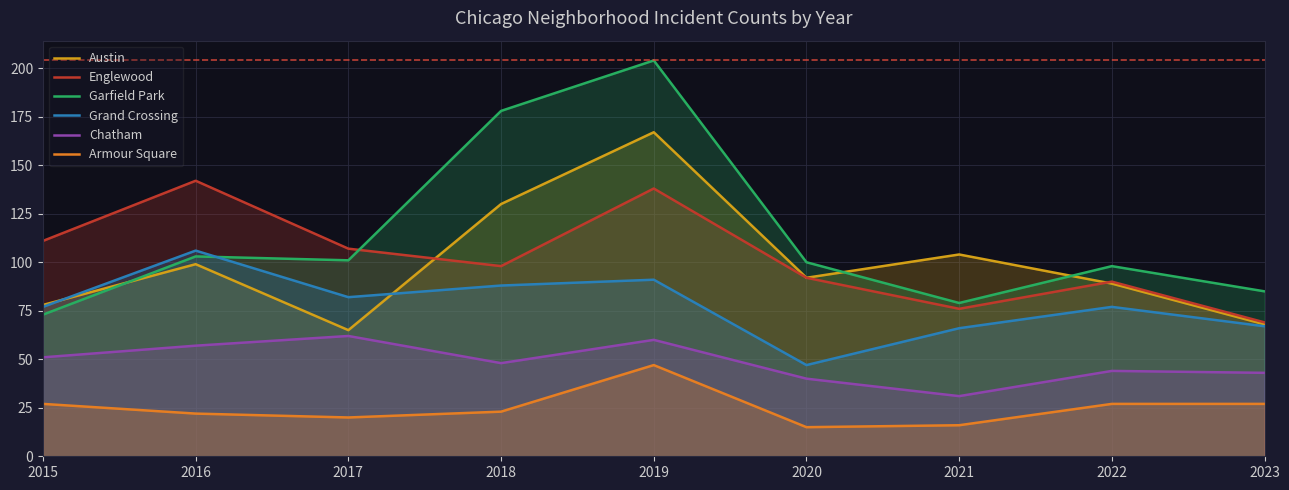

Where is Armour Square nearest to the value 31?

2015